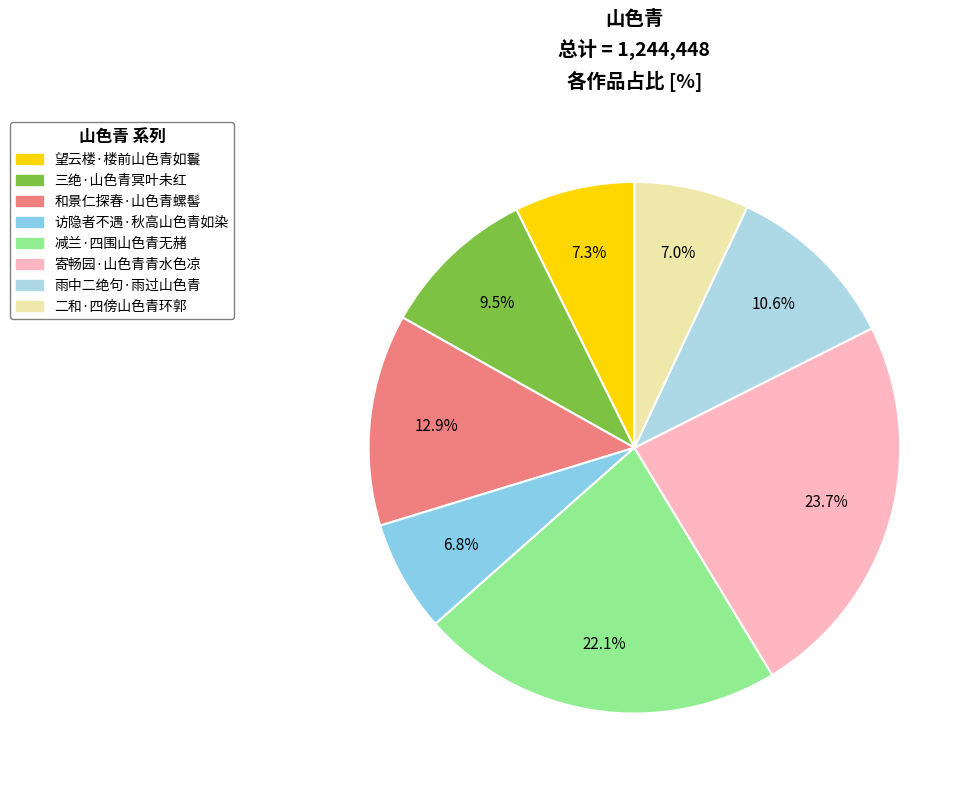

Count the number of slices in the pie.

8